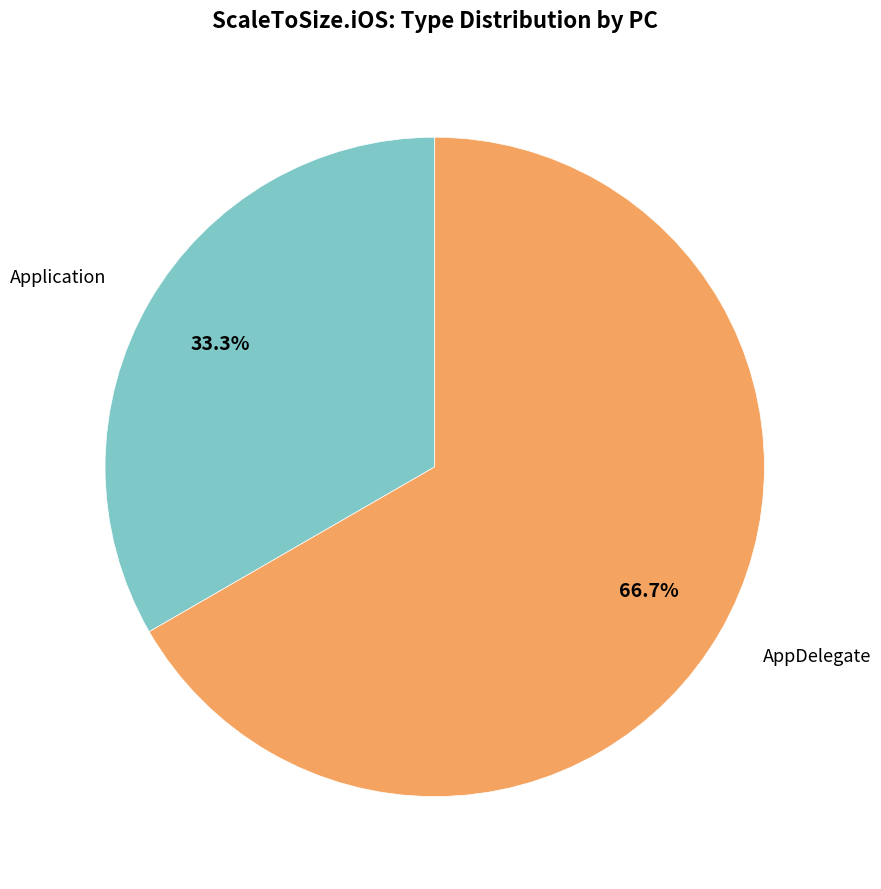

Which slice represents more than half of the pie?

AppDelegate